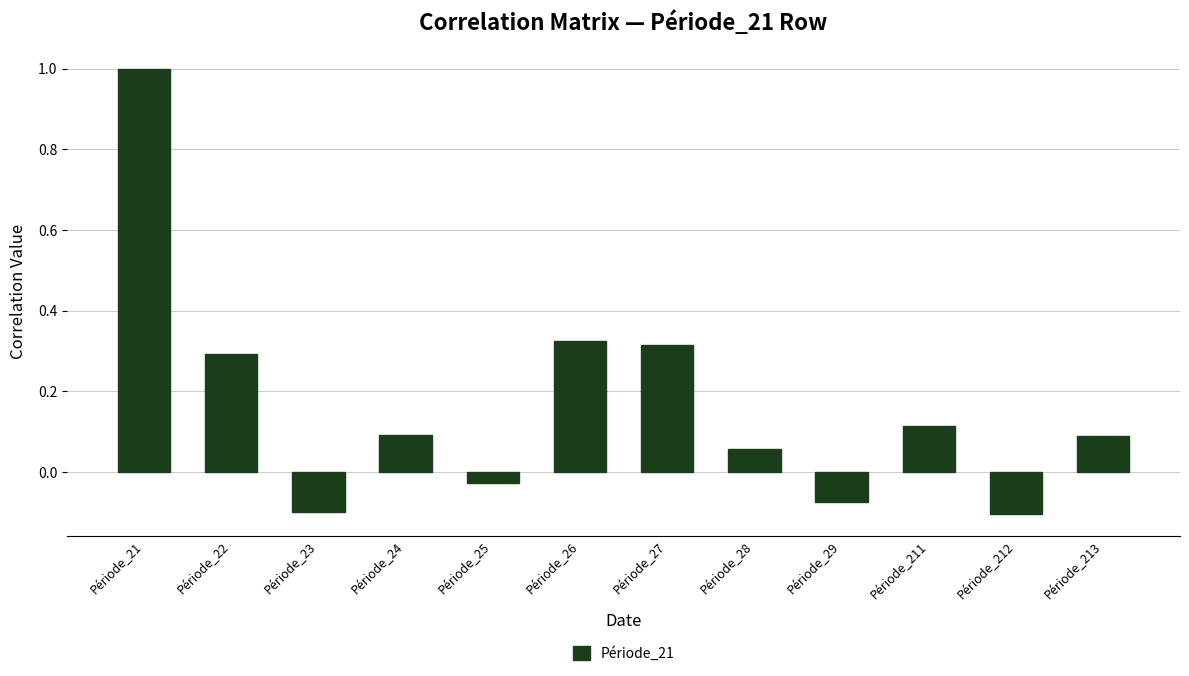

Where does the data first go above 0?

Période_21